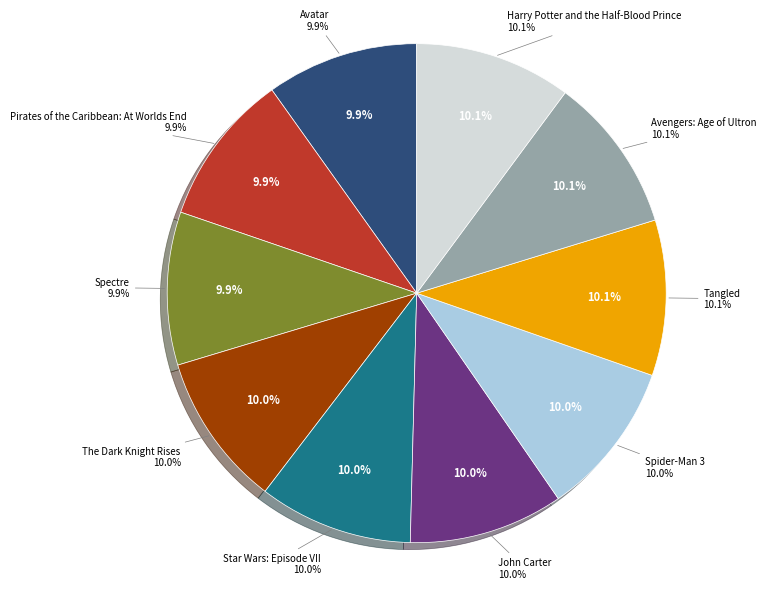

What is the change in value from John Carter to Tangled?

+2